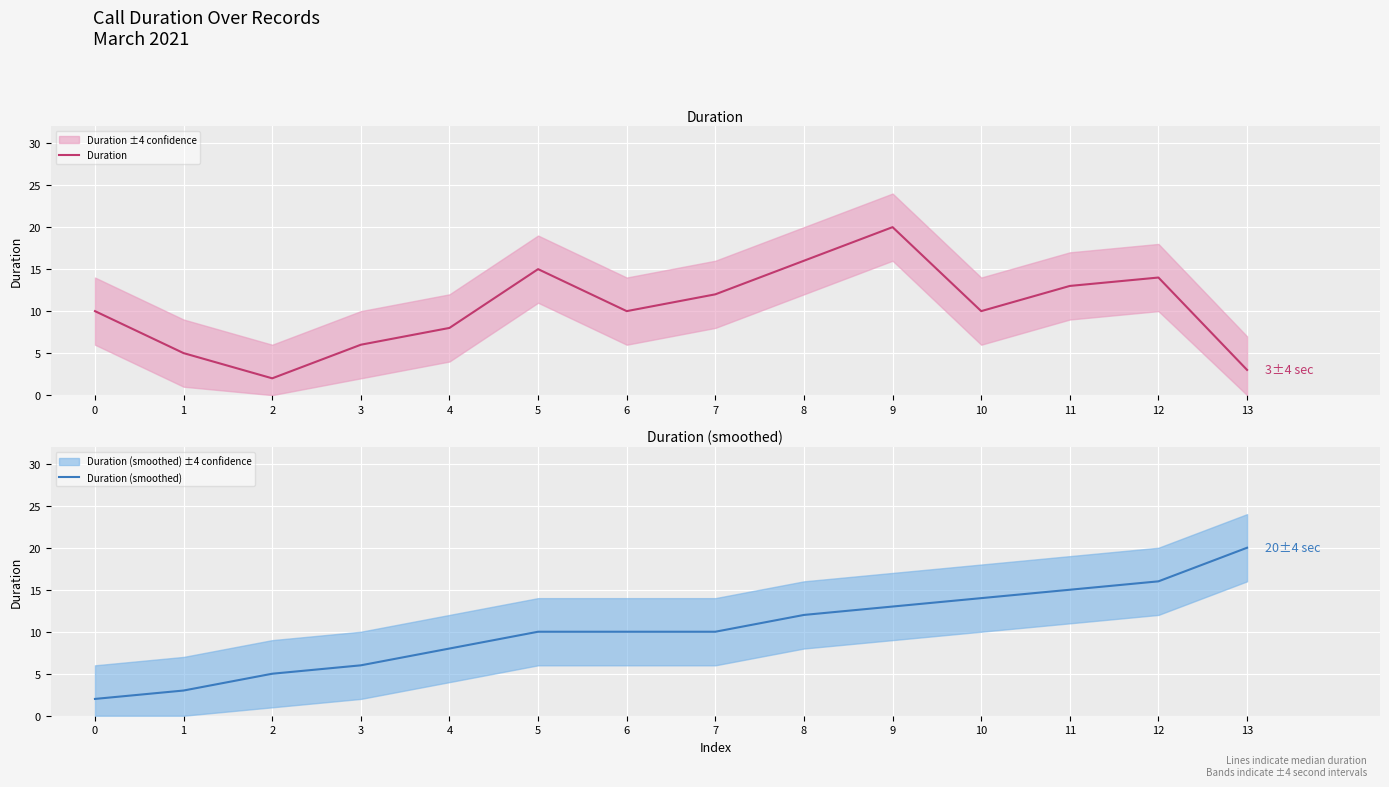

Which series has the largest range (max minus min)?

Duration